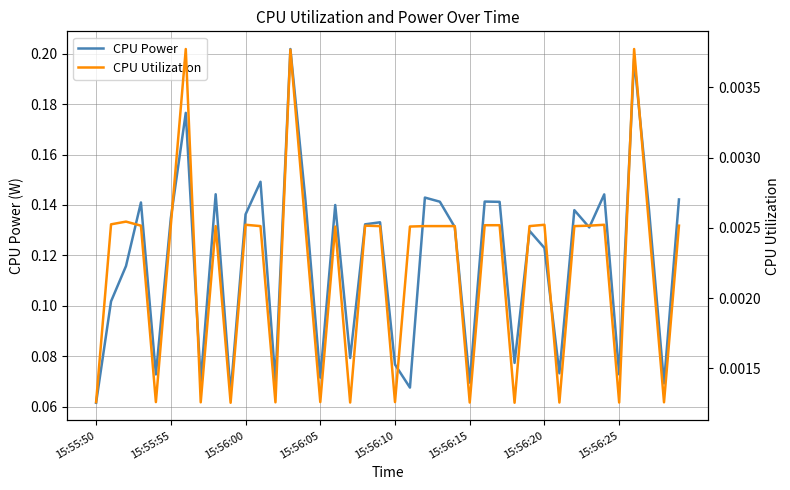

Is it true that CPU Utilization equals 0.0 at 28?

False